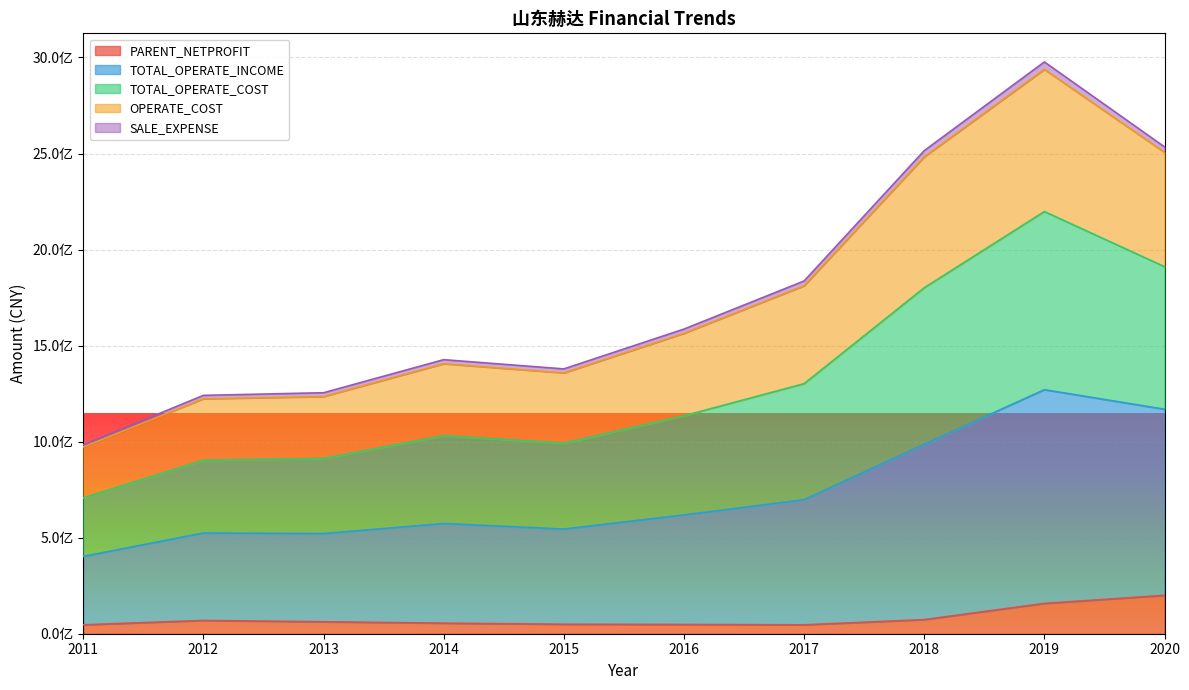

True or false: PARENT_NETPROFIT has more than 0 points higher than both neighbors.

True